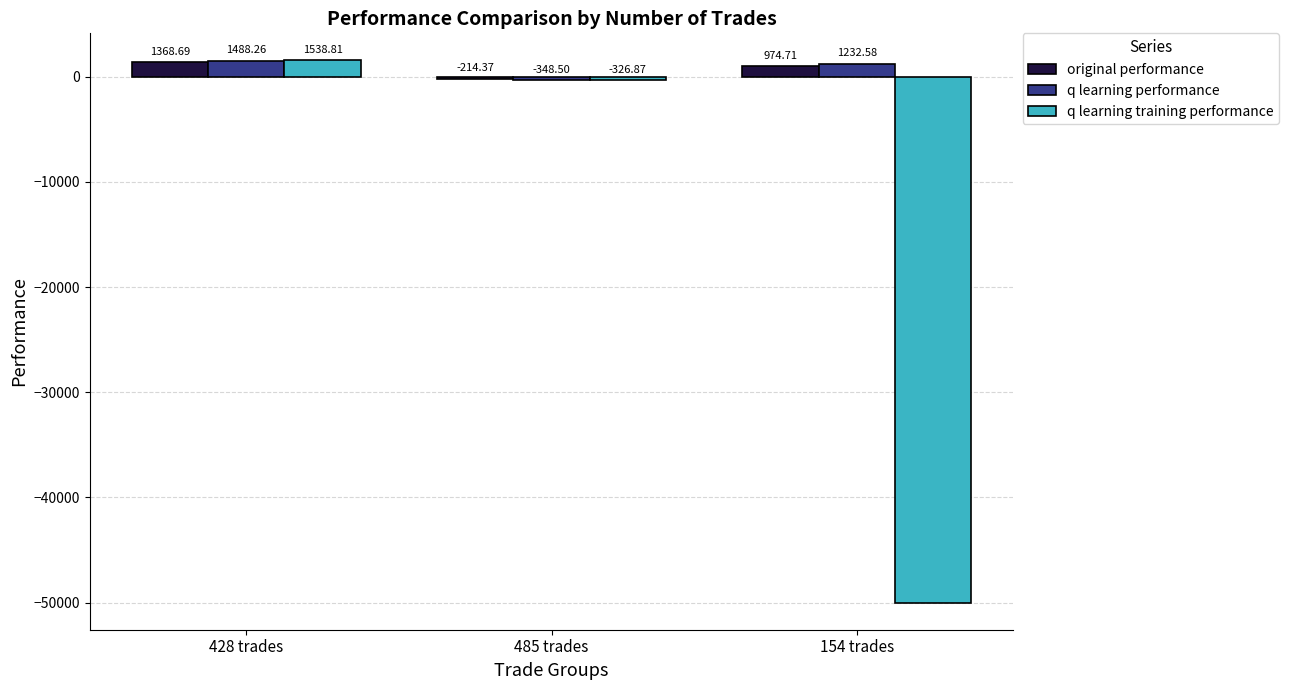

What position from the left is 428 trades?

1